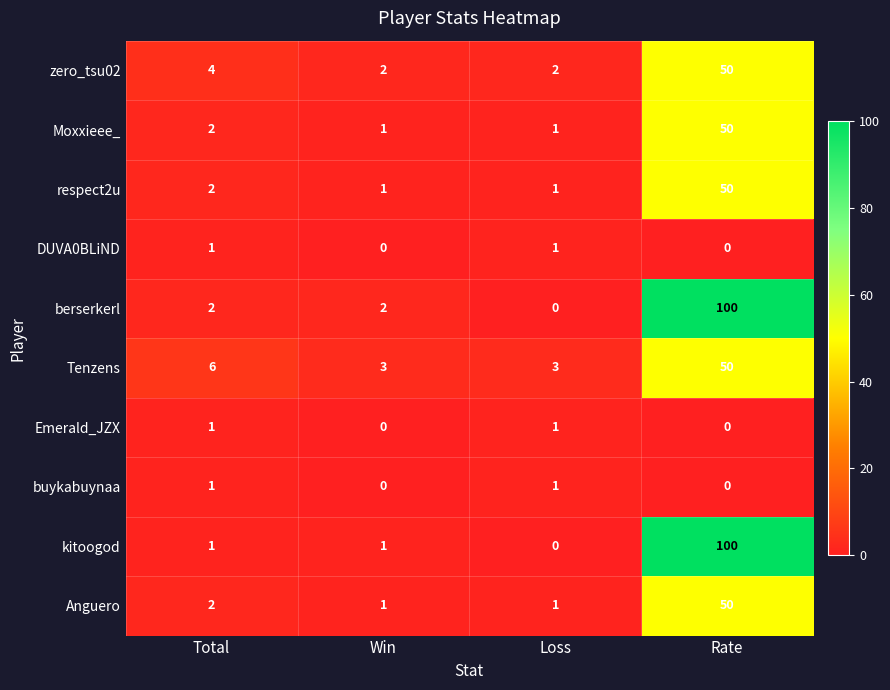

Is it true that Tenzens equals 4 at Loss?

False